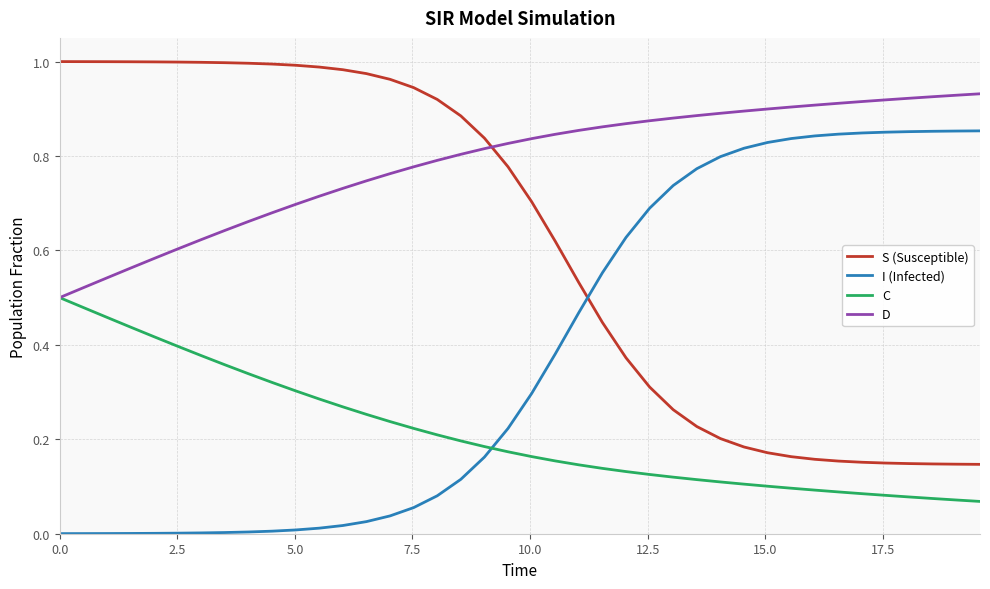

Rank the series by their maximum value, from lowest to highest.

C, I (Infected), D, S (Susceptible)